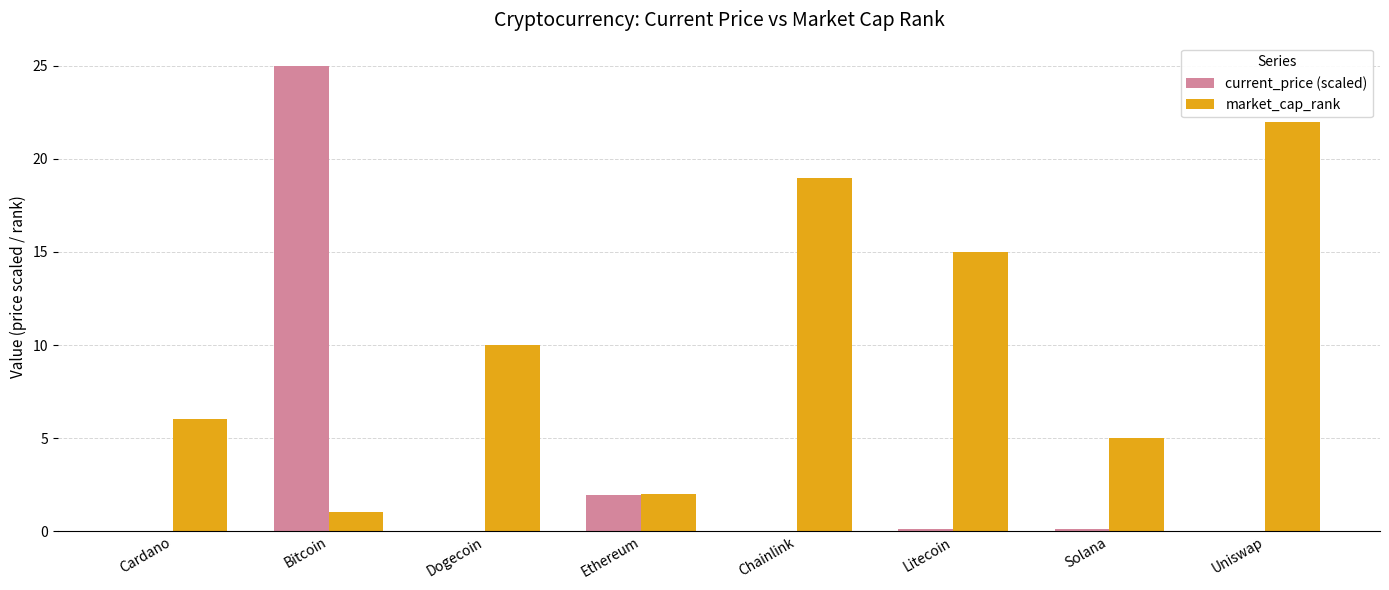

Is the value of current_price (scaled) at Chainlink greater than the value of market_cap_rank at Litecoin?

No